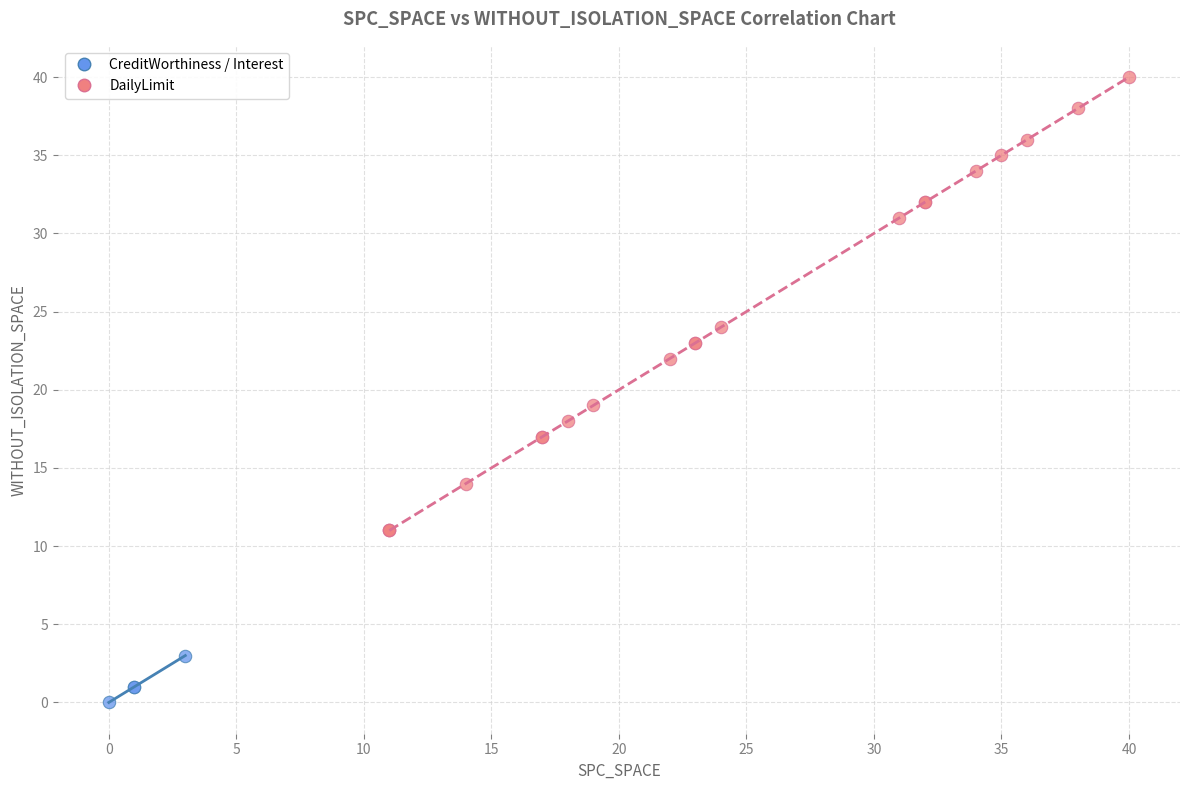

Which series contains the lowest Y value?

CreditWorthiness / Interest